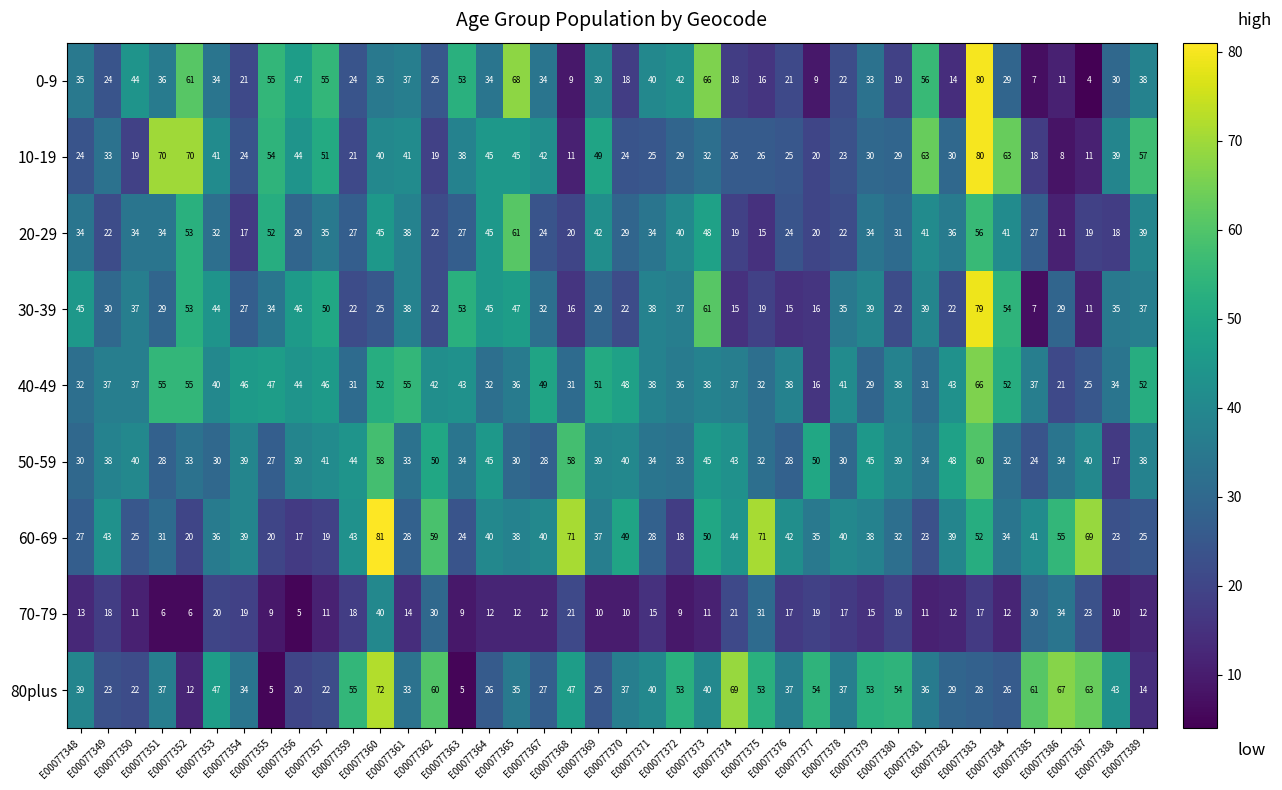

What is the spread (max minus min) of values at E00077352?

64